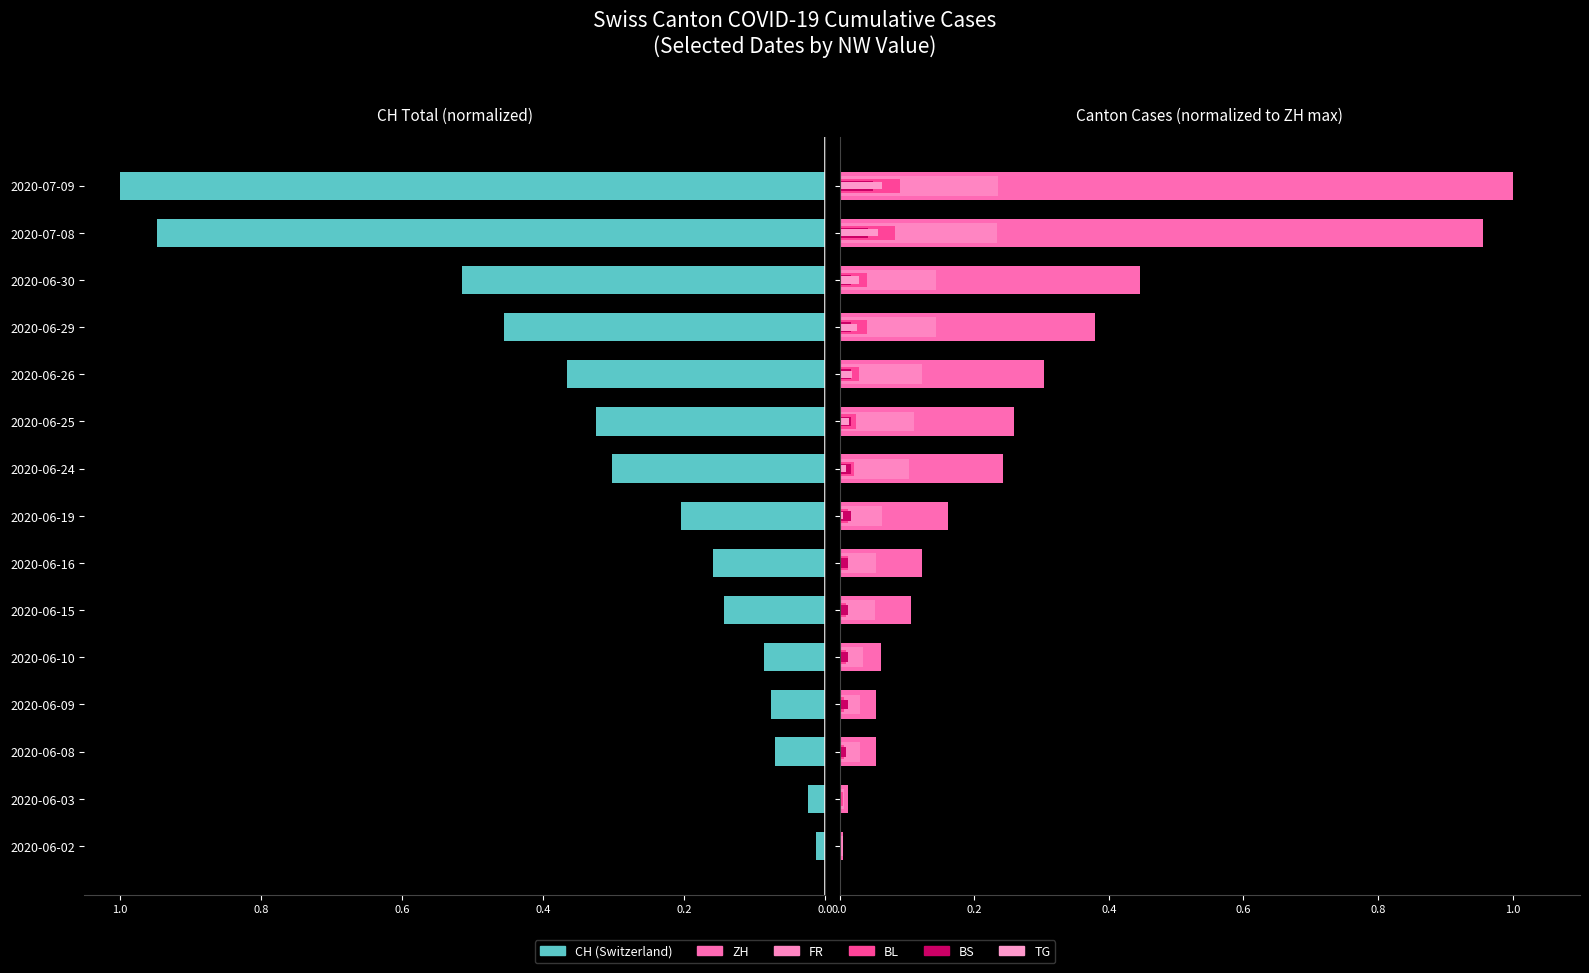

Does the chart contain any negative values?

Yes